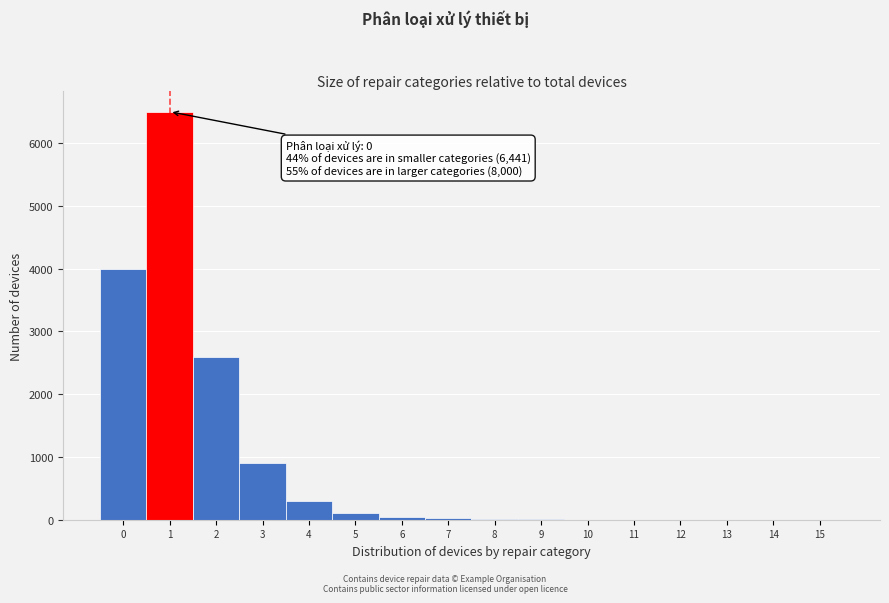

What is the sum of all values?

14489